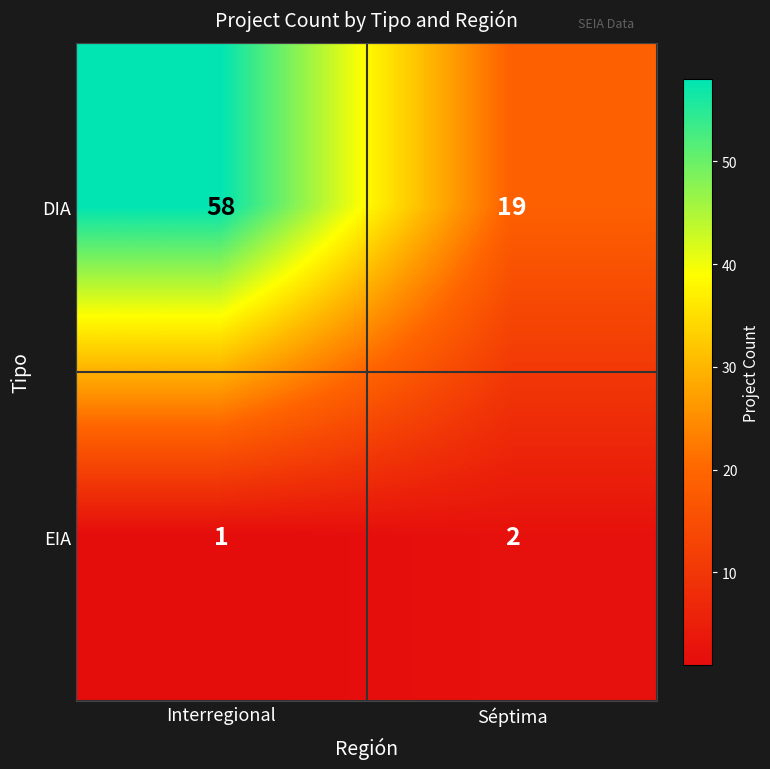

Which series changed the most between Interregional and Séptima?

DIA